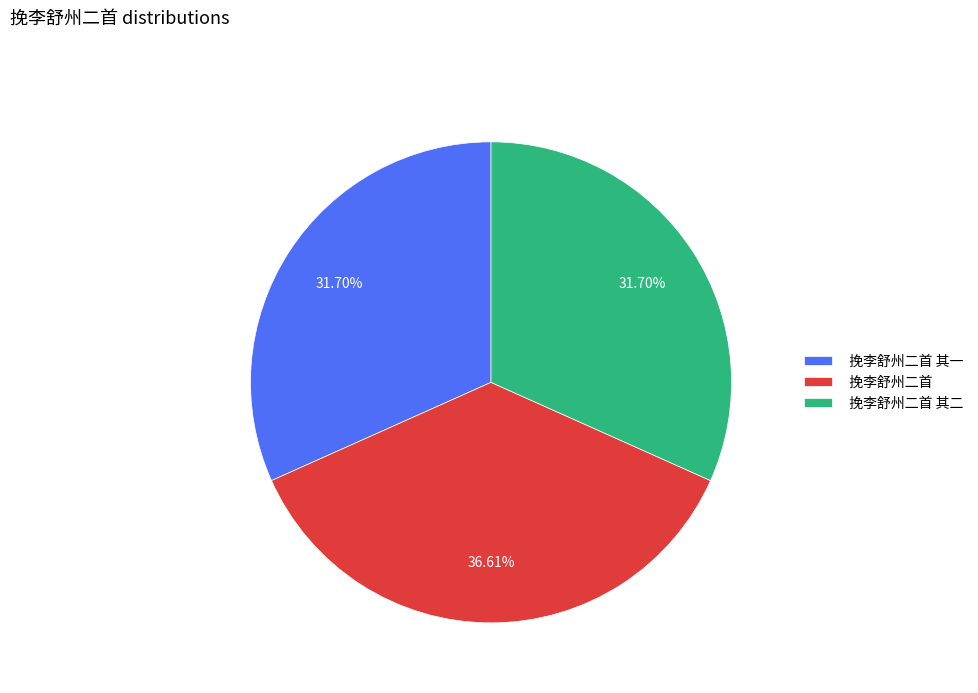

Approximately how many times larger is the value at 挽李舒州二首 其一 compared to 挽李舒州二首?

0.9